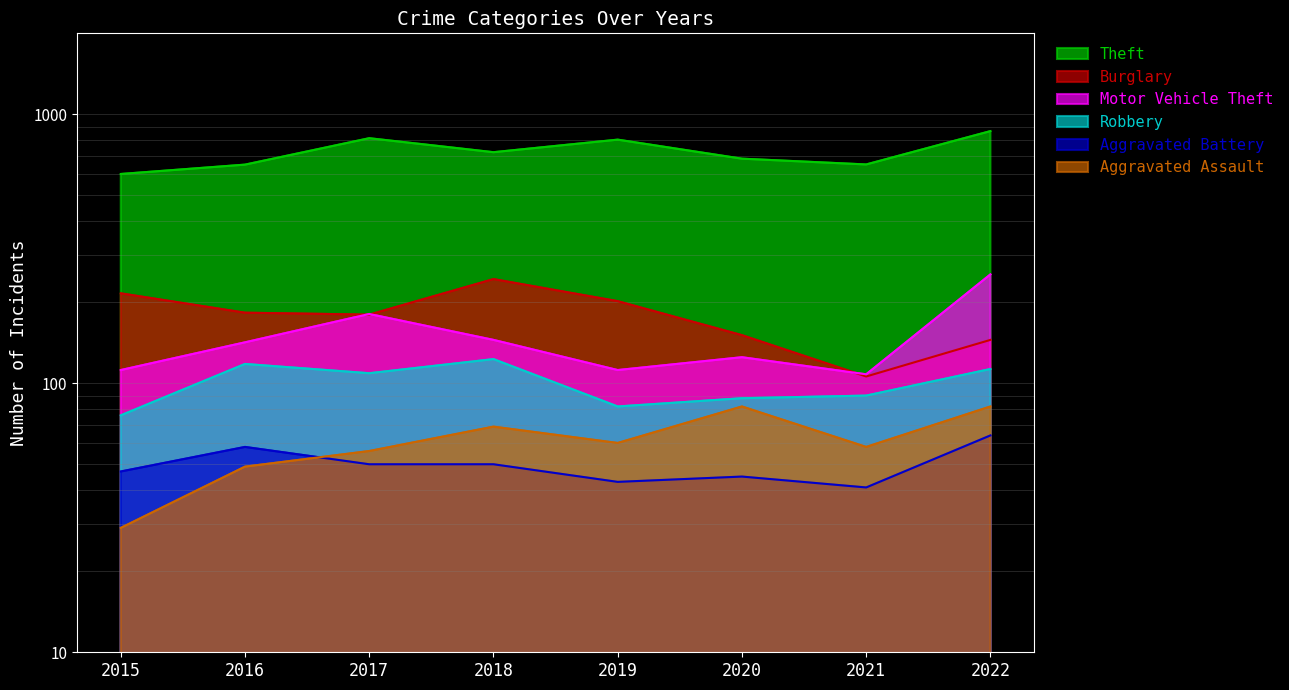

Does the chart display data point markers on the line(s)?

No